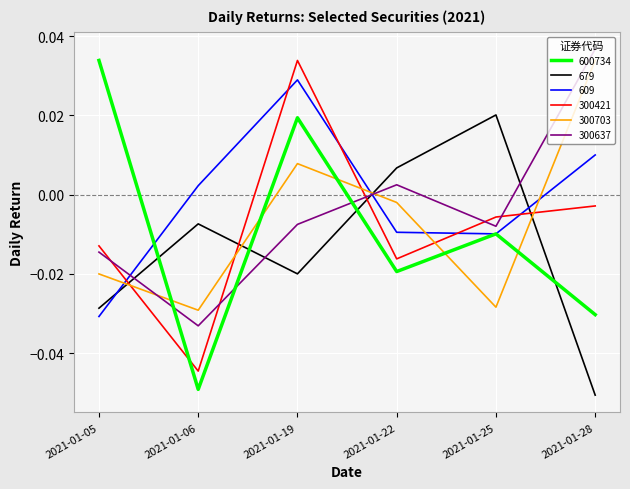

Which category has the highest value across all series?

2021-01-28